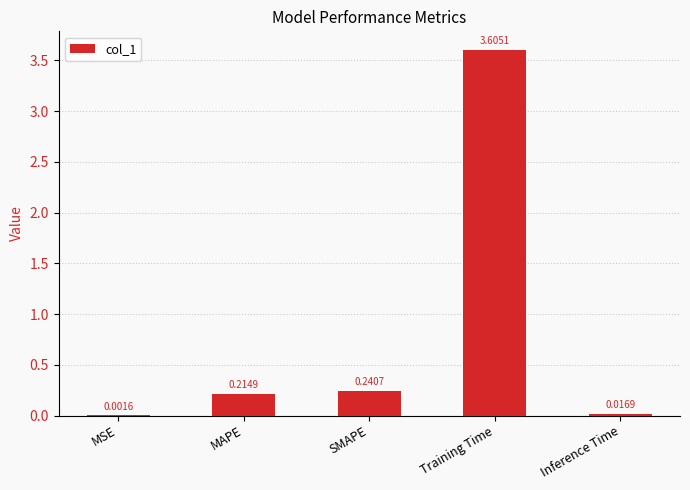

What is the sum of all values?

4.1